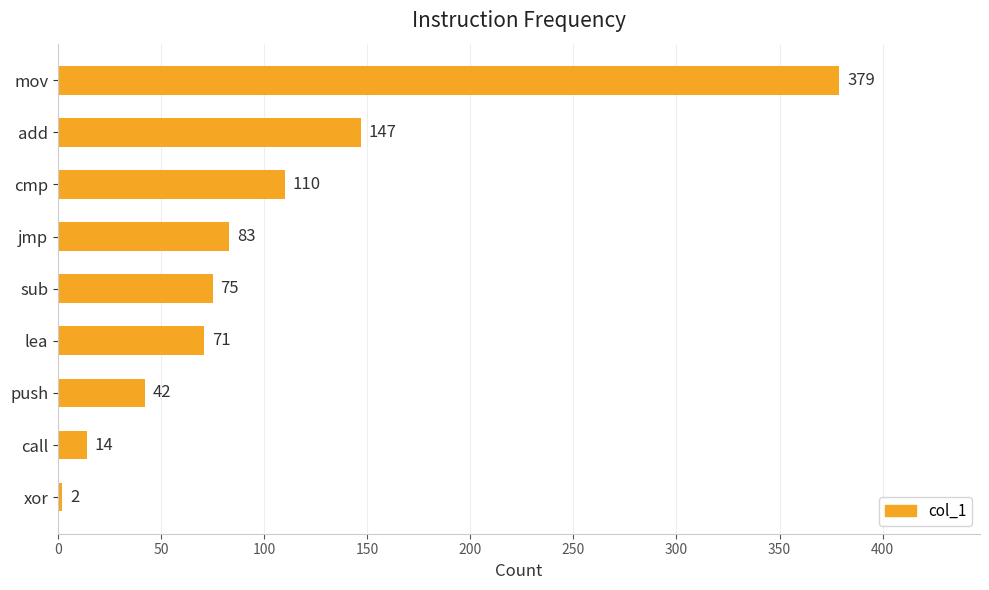

Reading top to bottom, transcribe all the data shown in this chart.

mov=379	add=147	cmp=110	jmp=83	sub=75	lea=71	push=42	call=14	xor=2